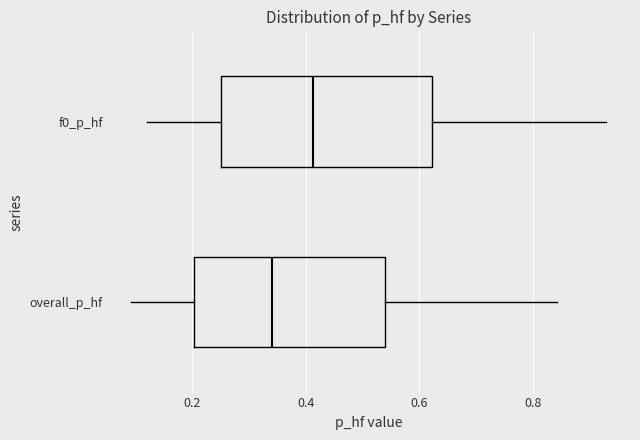

Reading bottom to top, transcribe this box plot: for each box, give where its median line is, the range the box spans, and where its two whiskers end, as read against the x-axis. The values are not printed on the chart, so give them approximately, as read against the axis.

overall_p_hf: median 0.34, box 0.20 to 0.54, whiskers 0.10 to 0.84
f0_p_hf: median 0.42, box 0.26 to 0.62, whiskers 0.12 to 0.92